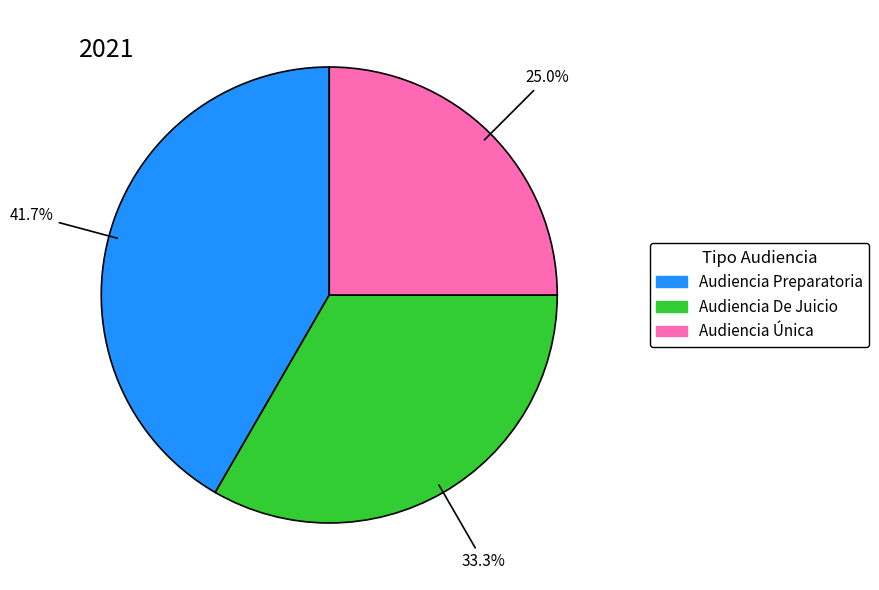

What portion of the pie excludes Audiencia De Juicio?

66.7%